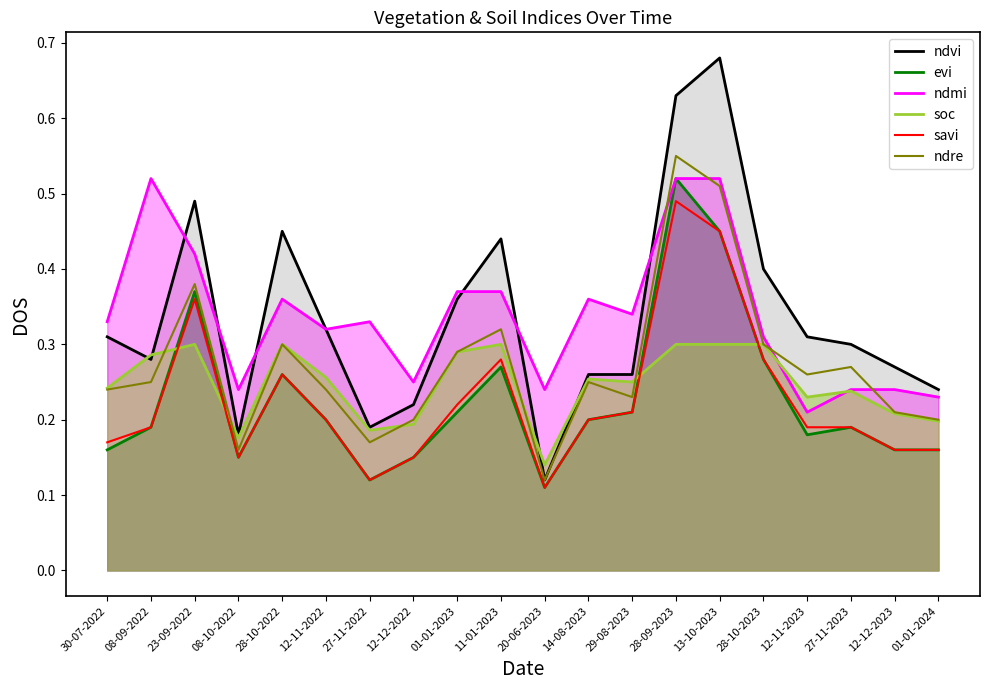

How many interior local peaks does the ndmi series have?

4